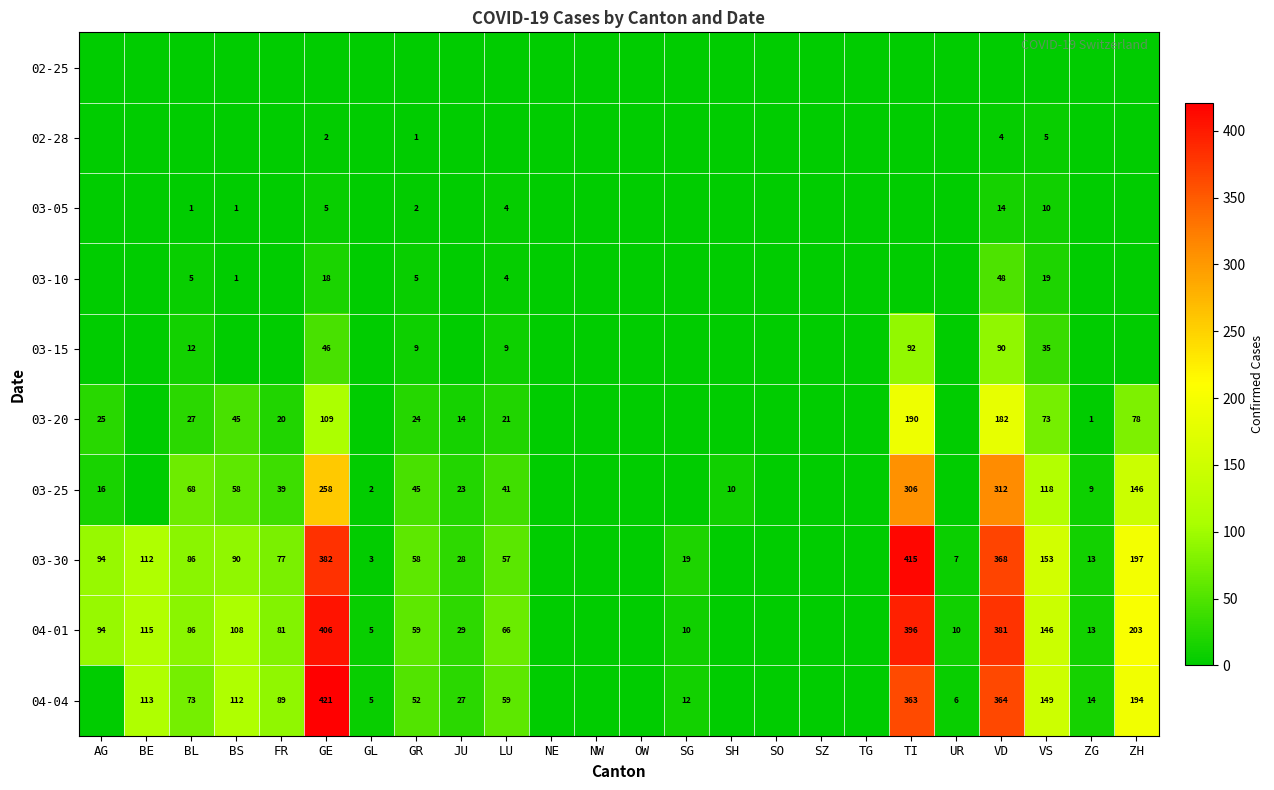

True or false: 03-20 has a value of 78 at ZH.

True